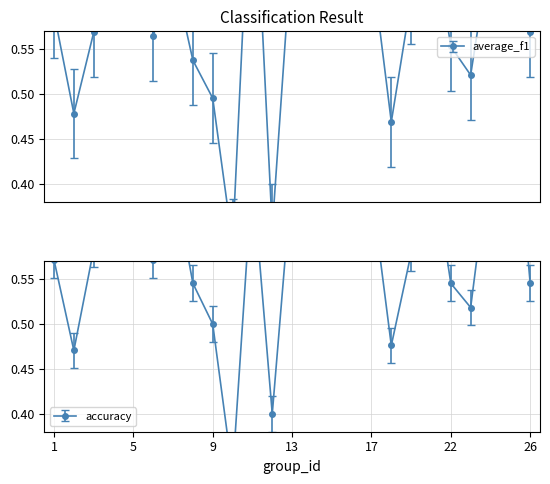

How many intersections are there between f1 and accuracy?

4